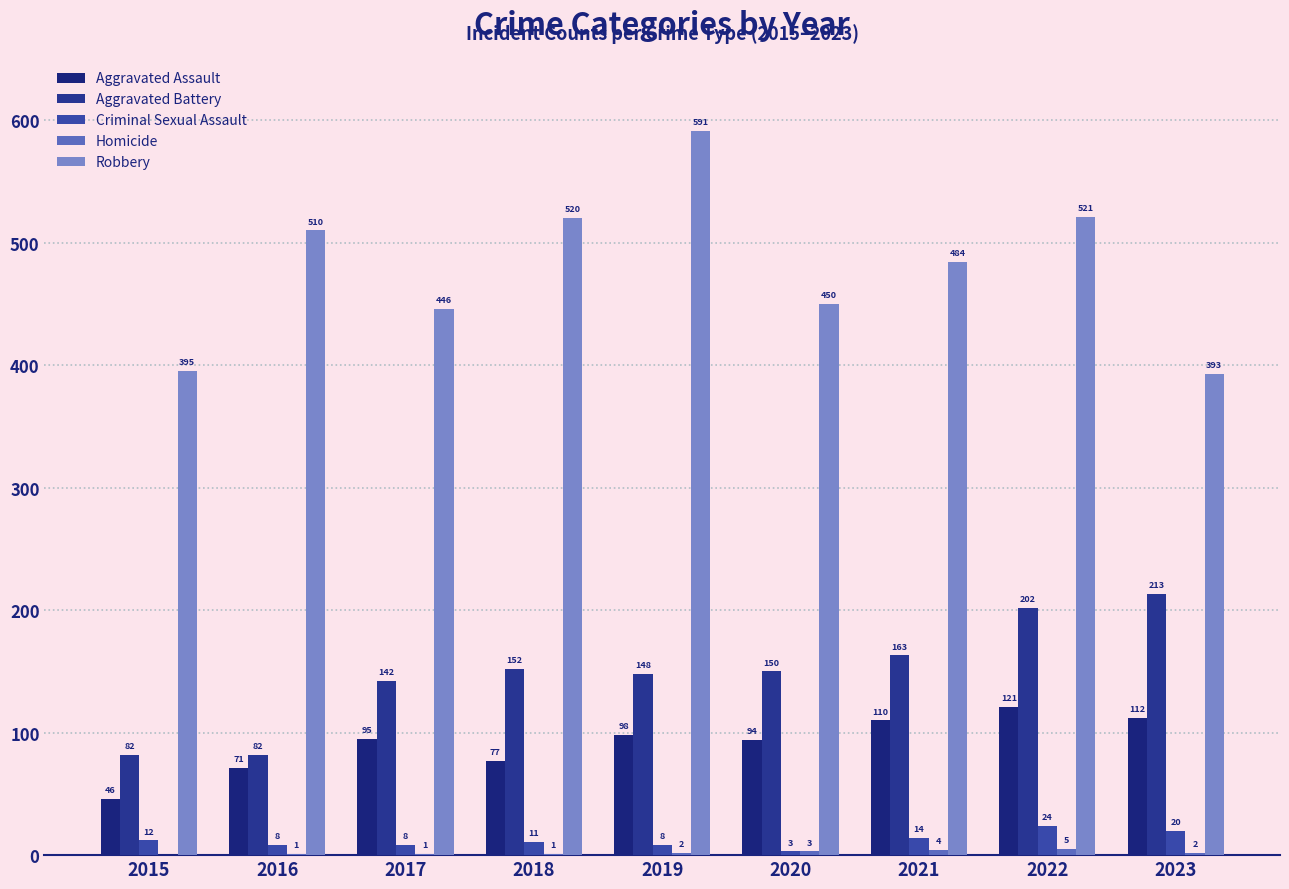

Between 2016 and 2018, which is larger?

2018